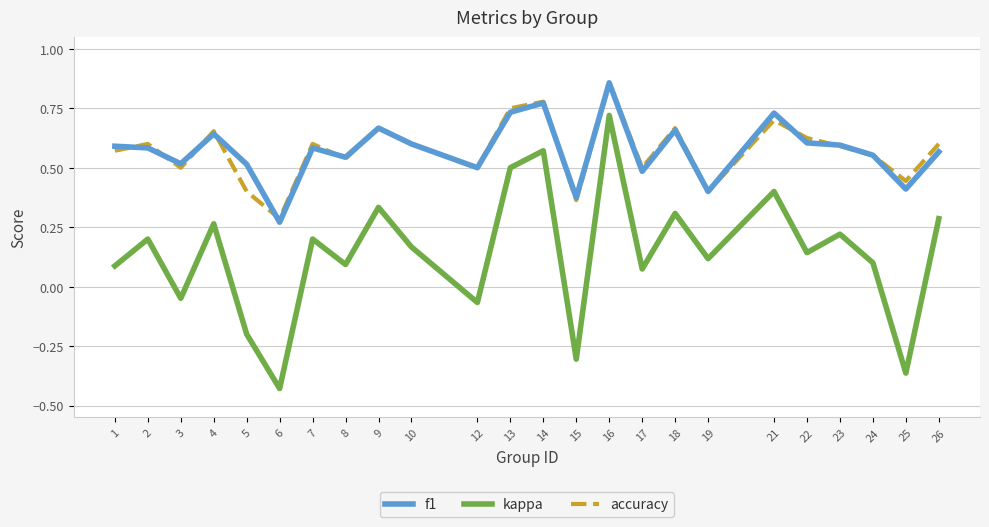

At which label does accuracy reach its minimum?

6